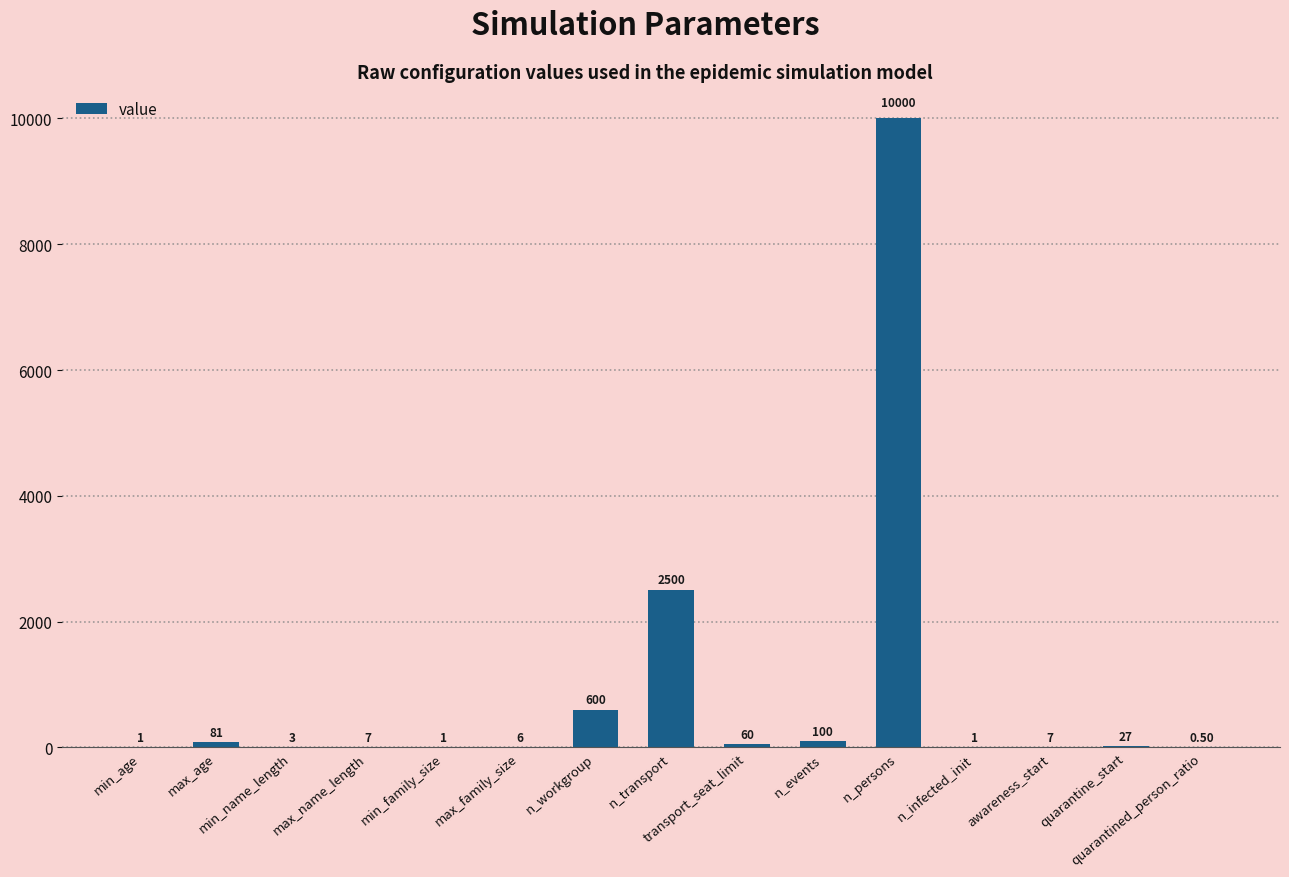

Which category has the highest value across all series?

n_persons